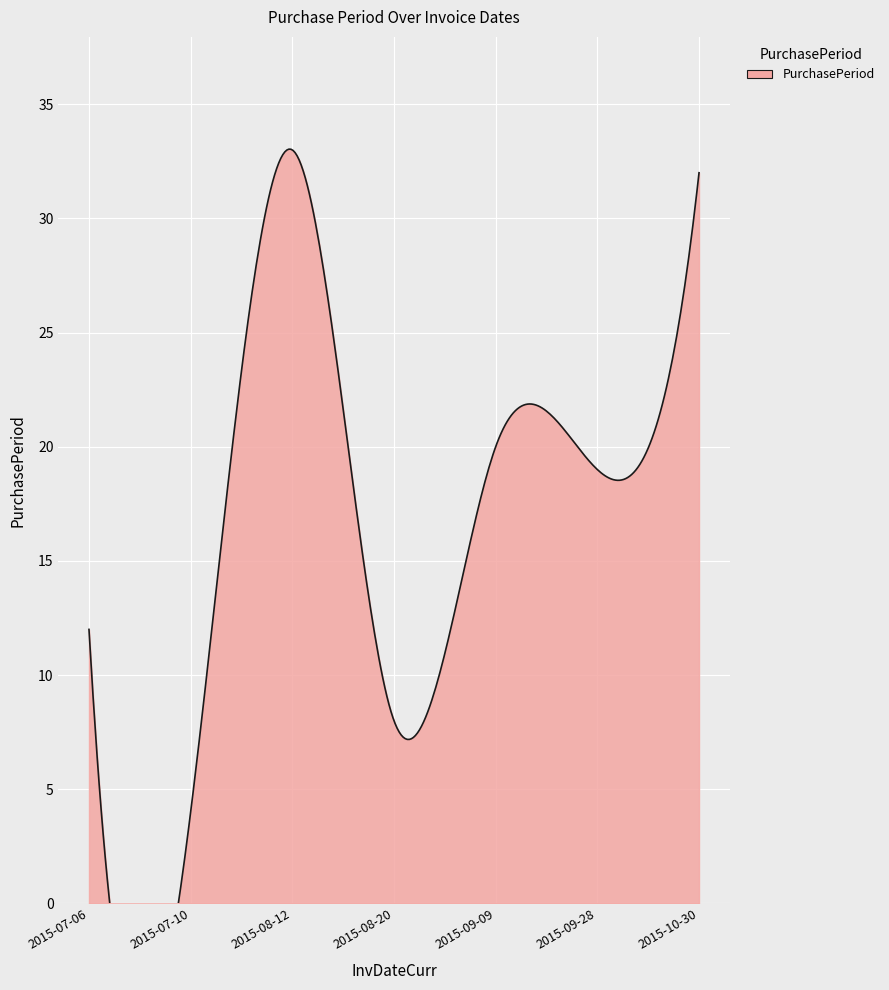

At which label does the data first exceed 19?

2015-08-12